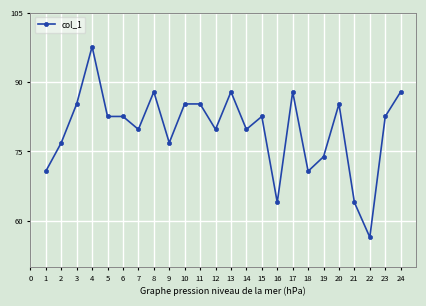

Is it true that the value at 13 is 34.9?

False